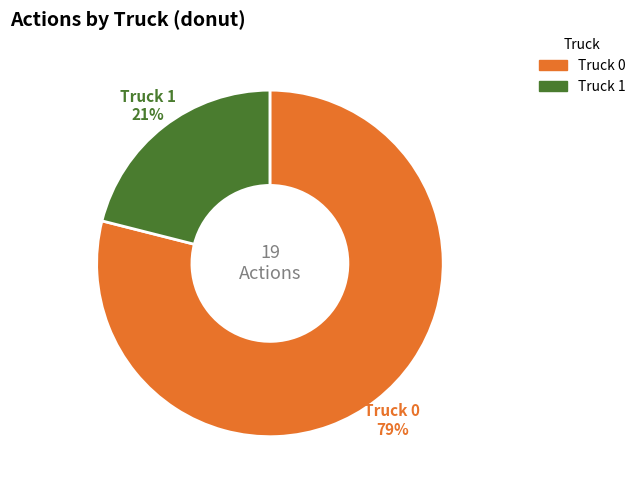

What is the smallest slice in the pie chart?

Truck 1